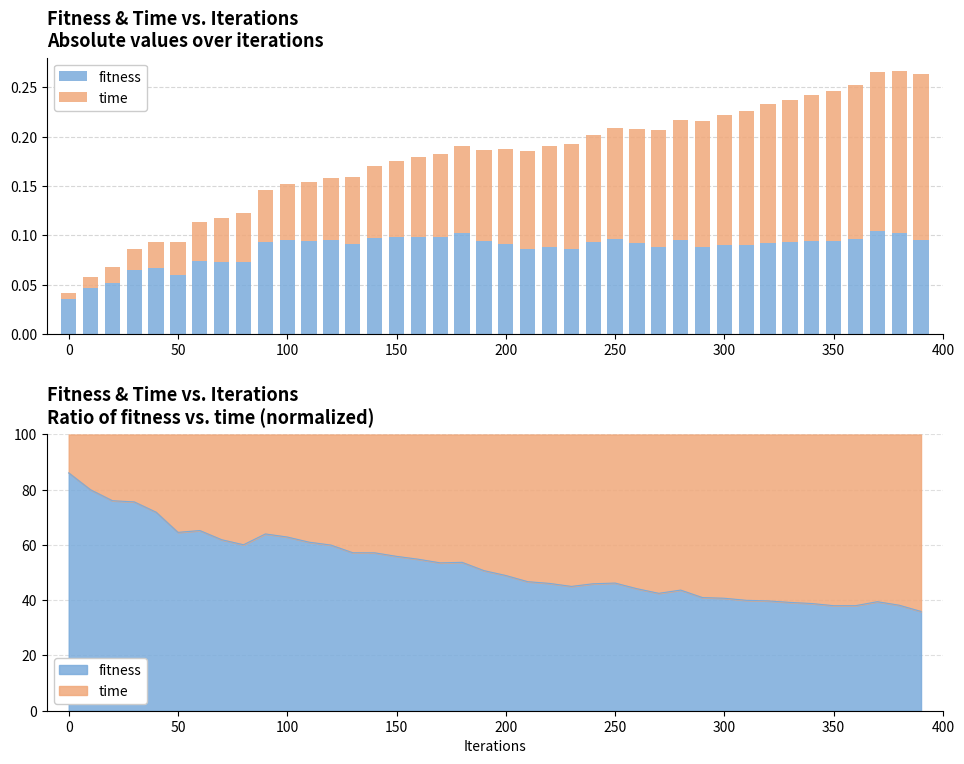

Reading left to right, extract all data points from this chart.

fitness: 0.0	0.0	0.1	0.1	0.1	0.1	0.1	0.1	0.1	0.1	0.1	0.1	0.1	0.1	0.1	0.1	0.1	0.1	0.1	0.1	0.1	0.1	0.1	0.1	0.1	0.1	0.1	0.1	0.1	0.1	0.1	0.1	0.1	0.1	0.1	0.1	0.1	0.1	0.1	0.1
time: 0.0	0.0	0.0	0.0	0.0	0.0	0.0	0.0	0.0	0.1	0.1	0.1	0.1	0.1	0.1	0.1	0.1	0.1	0.1	0.1	0.1	0.1	0.1	0.1	0.1	0.1	0.1	0.1	0.1	0.1	0.1	0.1	0.1	0.1	0.1	0.2	0.2	0.2	0.2	0.2